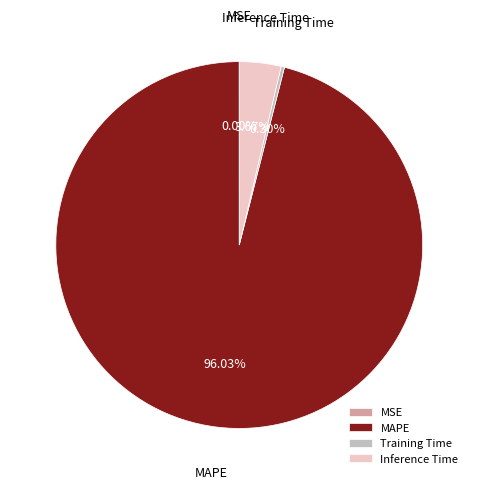

What percentage do MAPE and Inference Time together represent?

99.7%